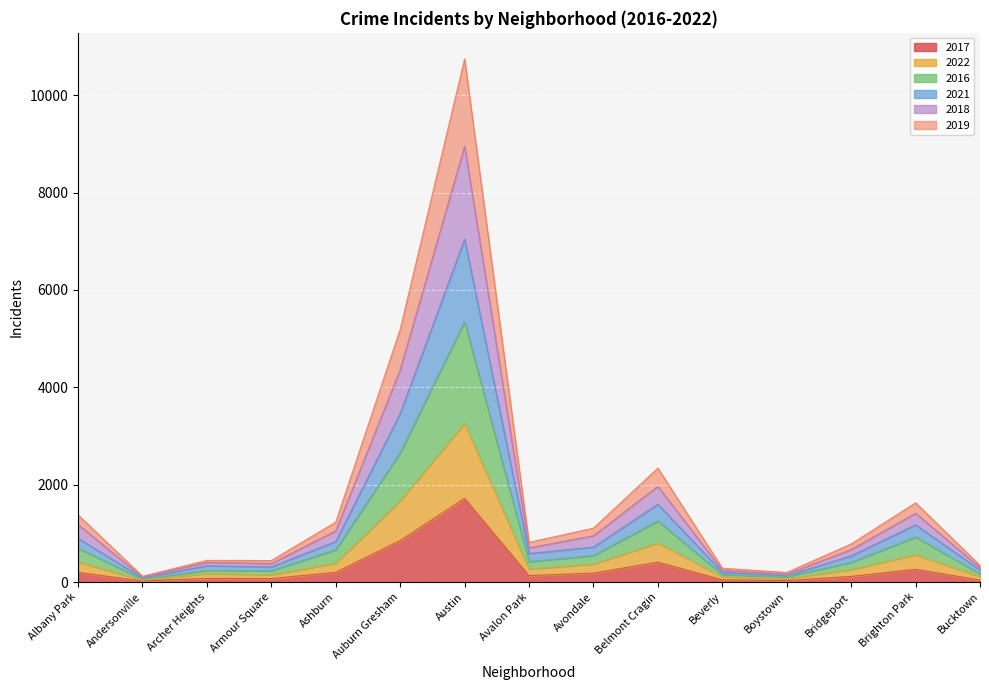

Which category has the highest value in the 2017 series?

Austin